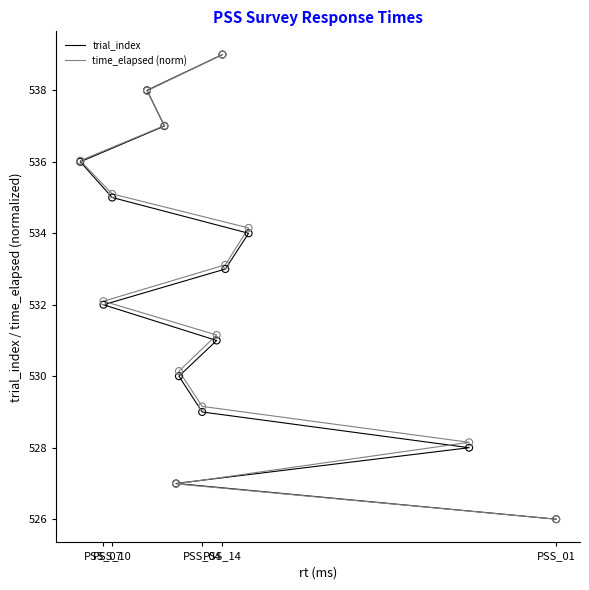

Is the value of trial_index at 8 greater than the value of time_elapsed (norm) at PSS_04?

Yes